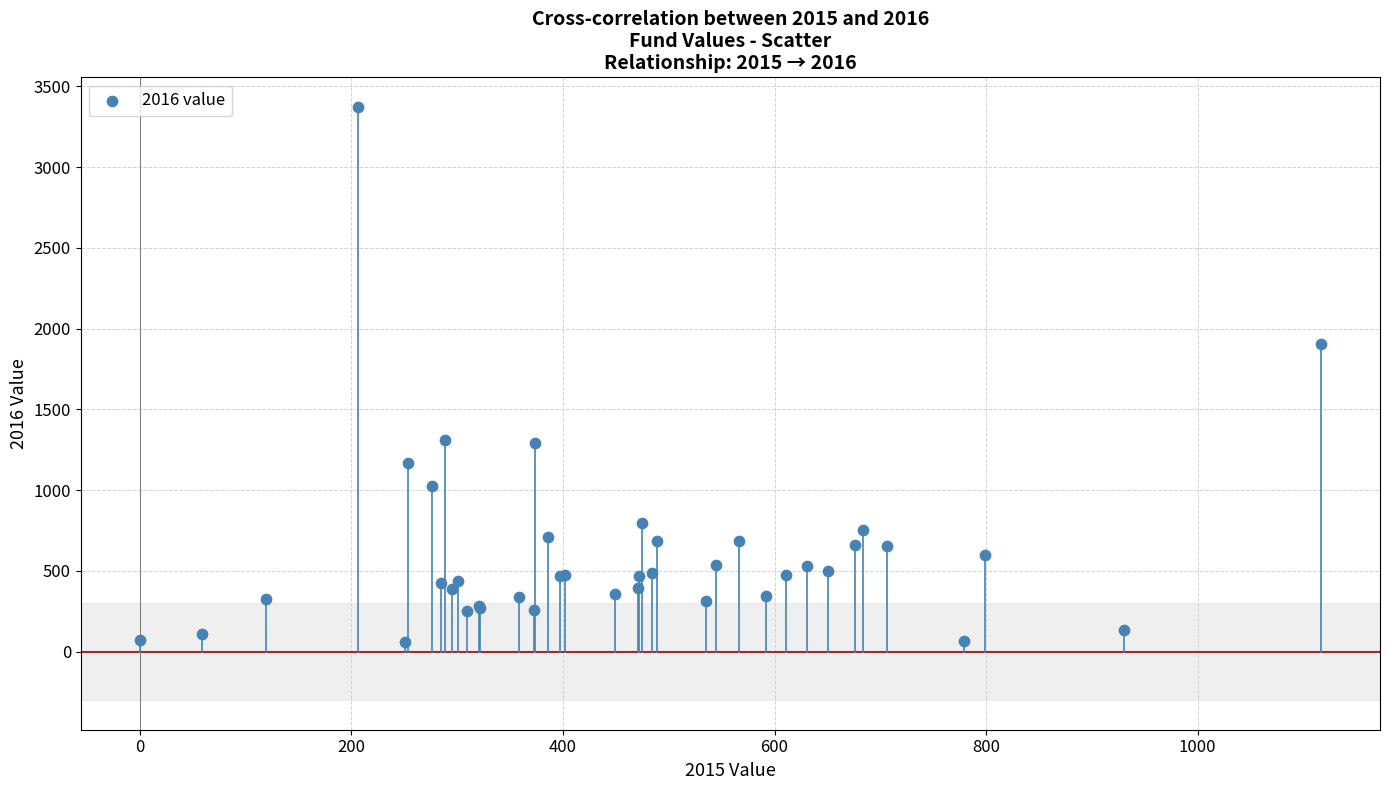

What Y value in the scatter plot is closest to 1716?

1906.5